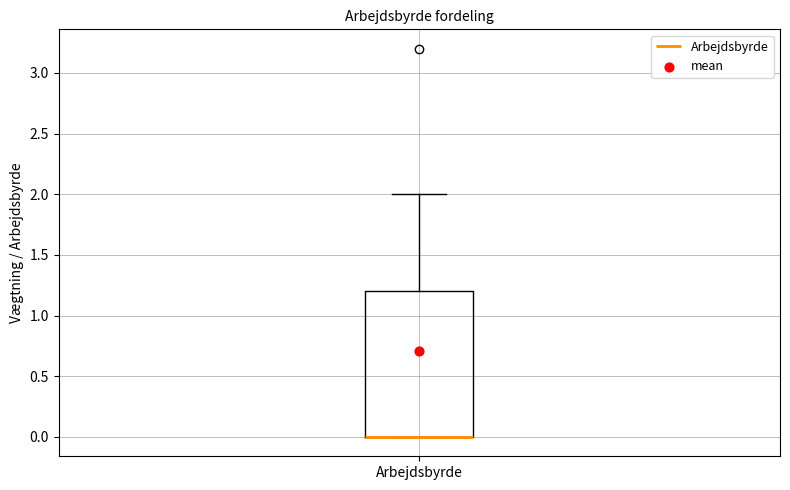

Where does the upper whisker of the box for Arbejdsbyrde end on the y-axis? The values are not printed on the chart, so give them approximately, as read against the axis.

2.0